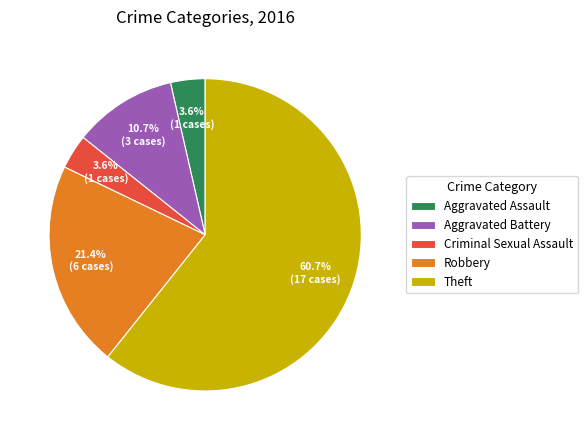

Which category has the biggest portion of the pie?

Theft